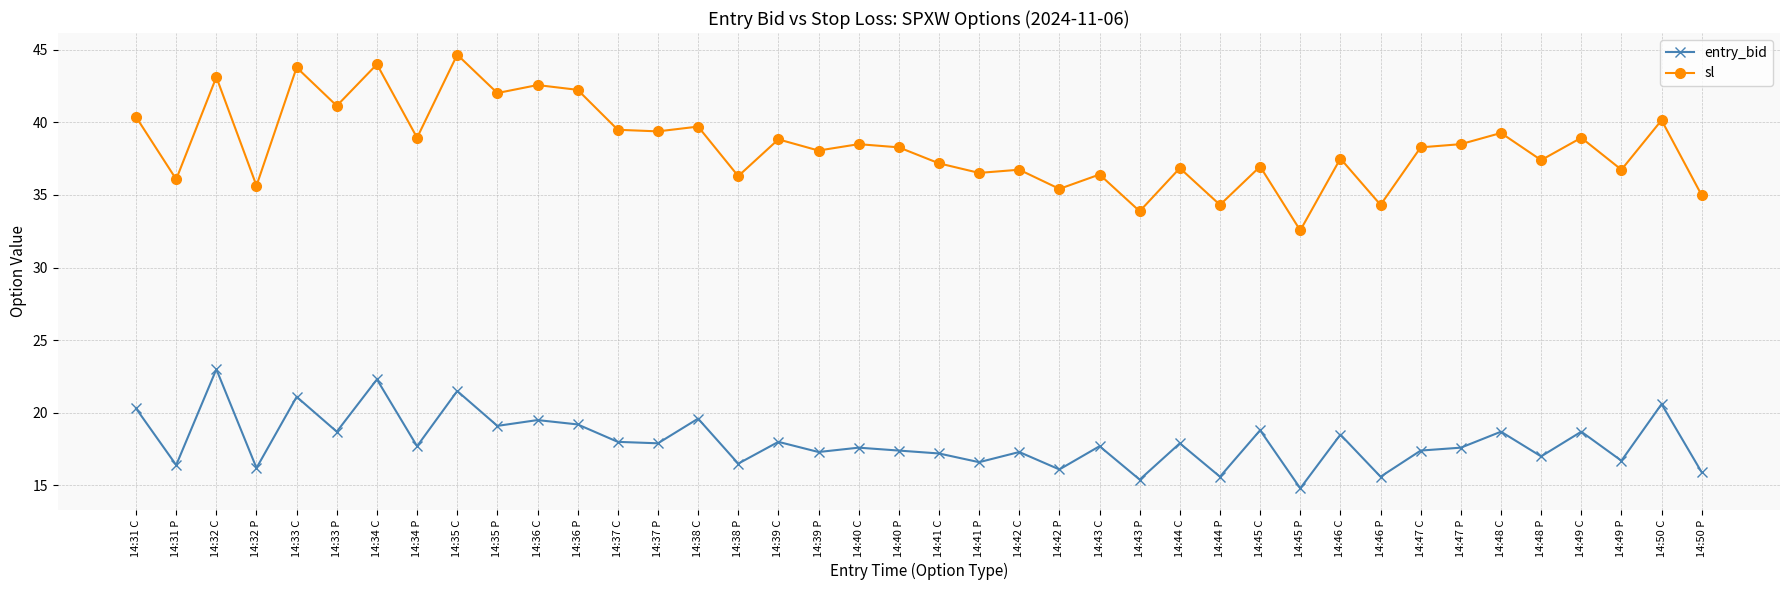

Between 14:40 C and 14:45 P, which series saw the biggest shift?

sl